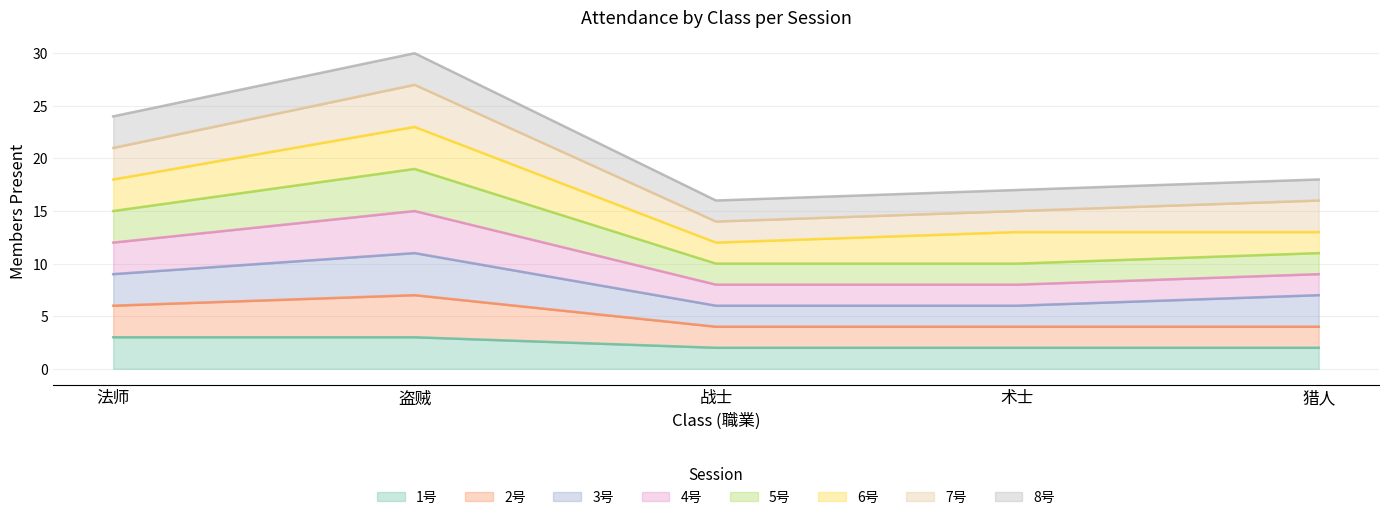

At which category is the sum across all series the highest?

盗贼